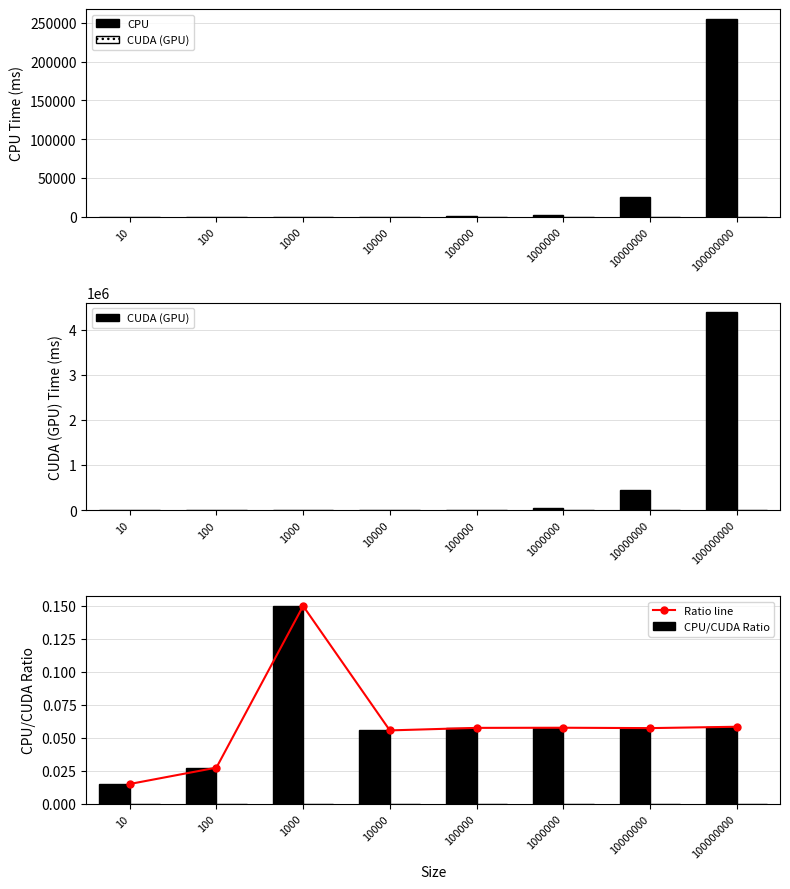

At which category is the sum across all series the highest?

100000000